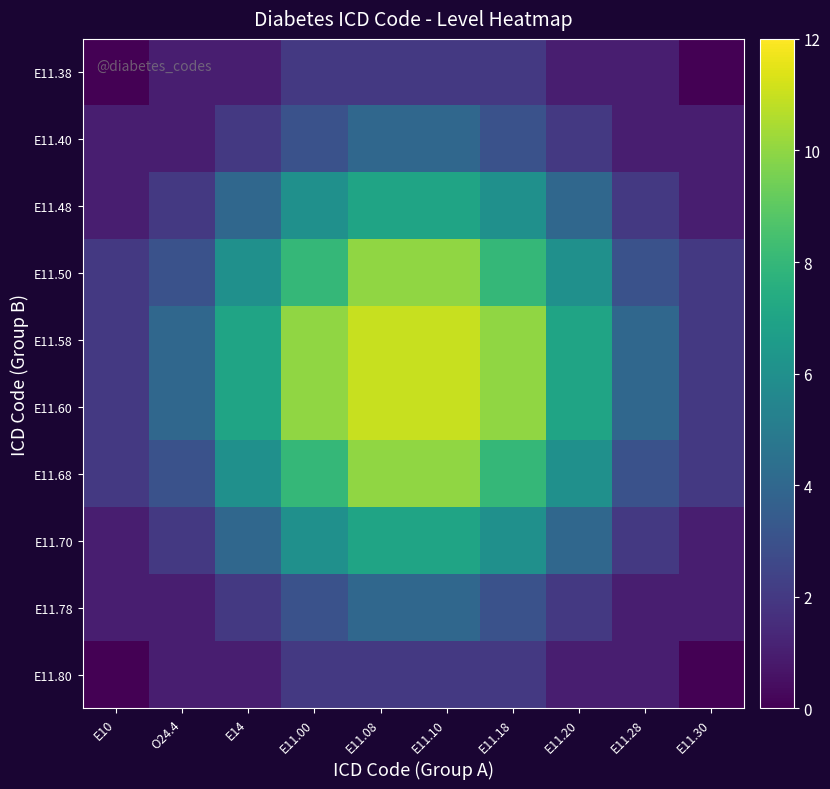

What is the spread (max minus min) of values at O24.4?

3